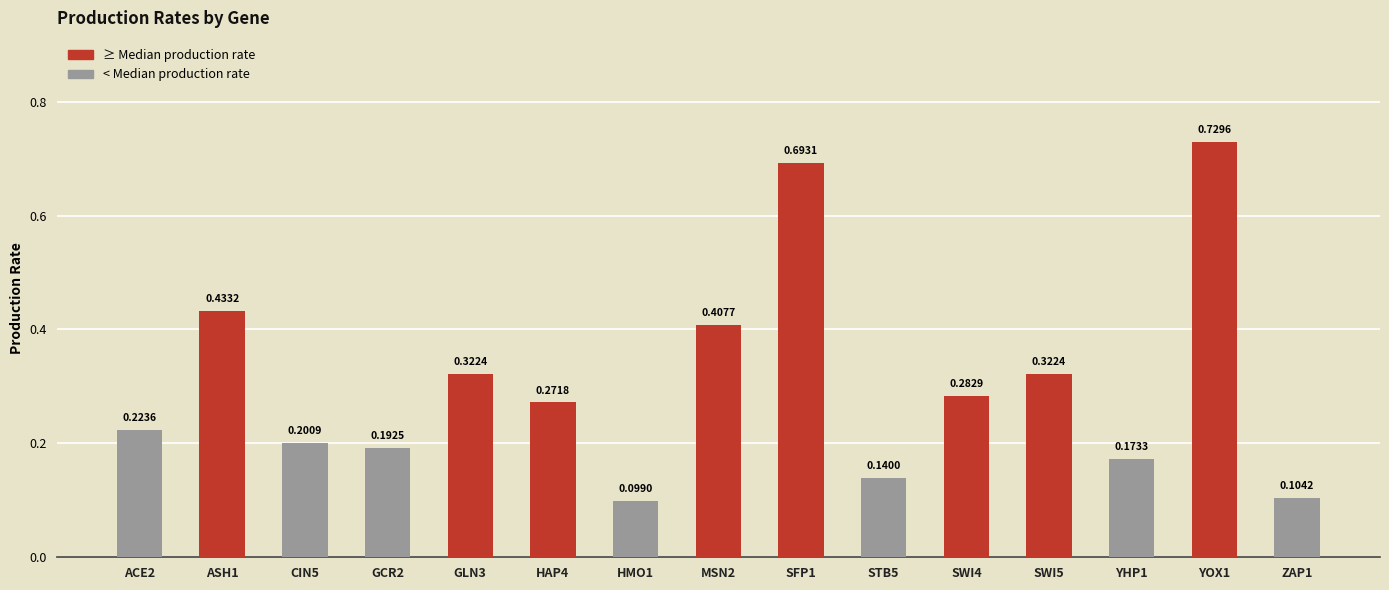

What is the sum of all values?

4.6